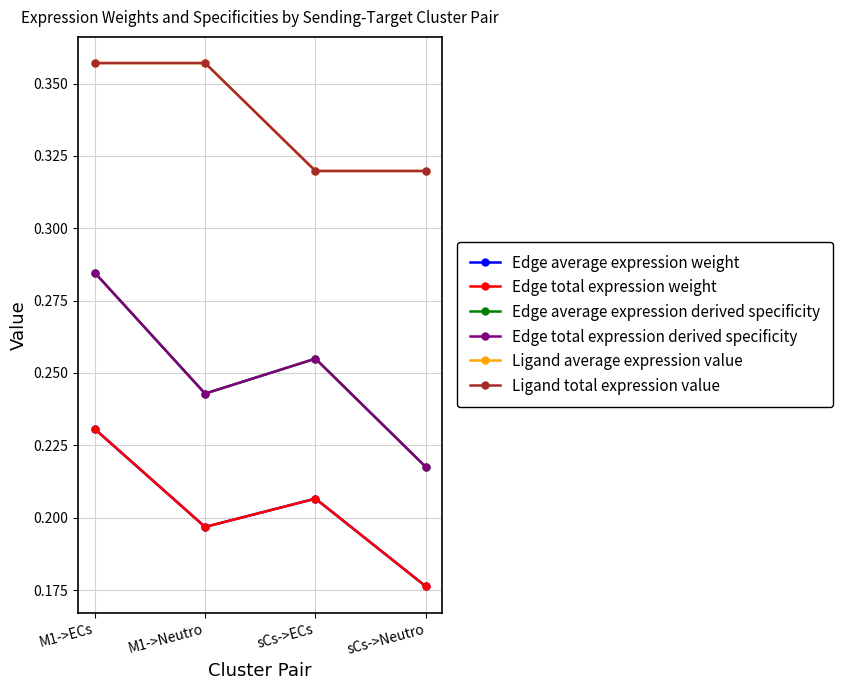

Which category has the lowest value in the Ligand average expression value series?

sCs->ECs